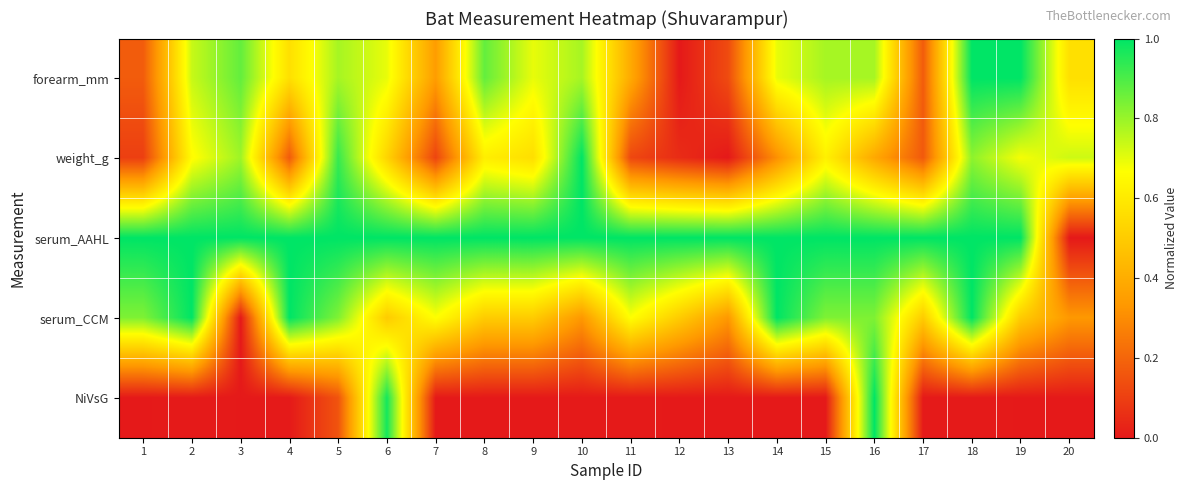

Count the number of categories in the chart.

20